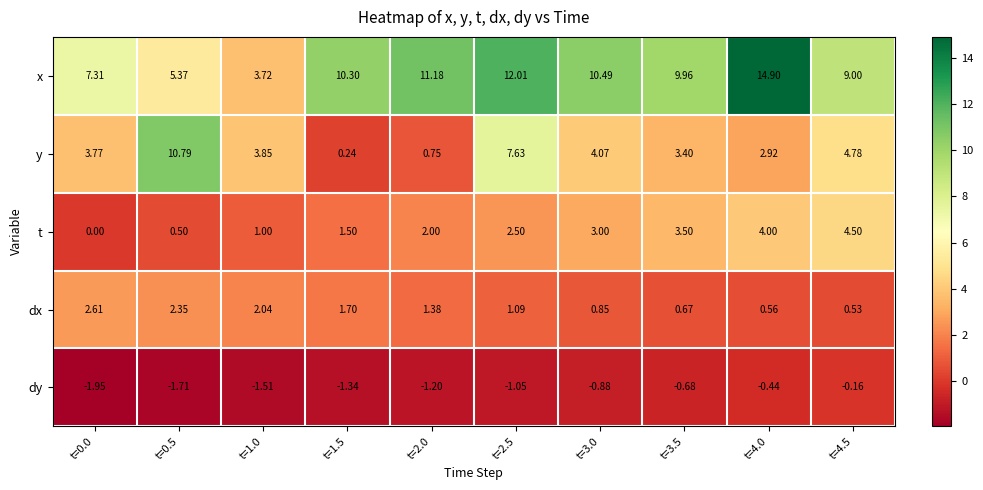

Which series has the largest total across all categories?

x